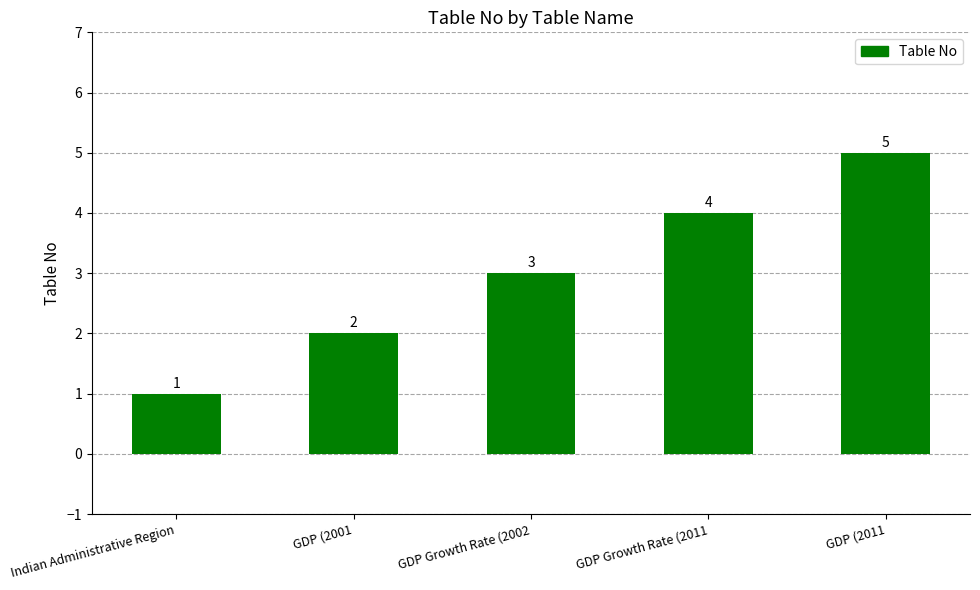

Rank the categories by value from highest to lowest.

GDP (2011, GDP Growth Rate (2011, GDP Growth Rate (2002, GDP (2001, Indian Administrative Region